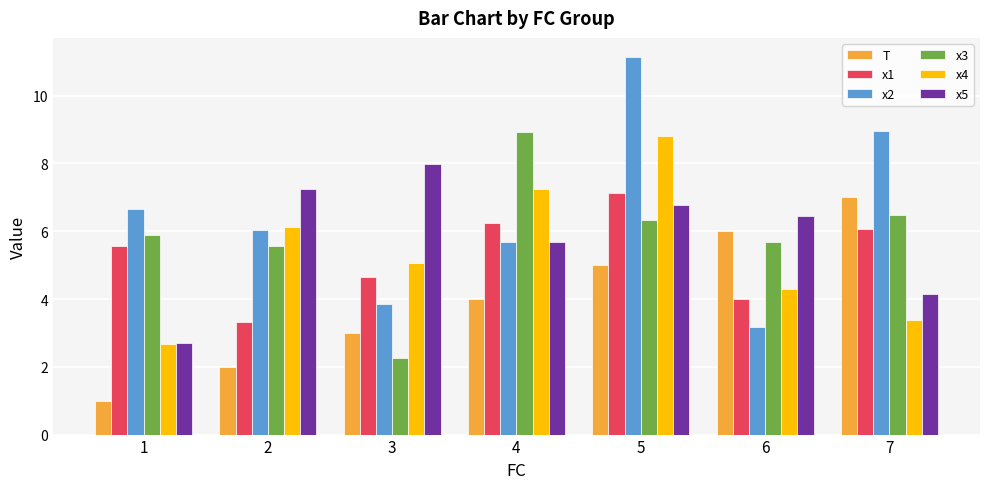

Between 4 and 7, which series saw the biggest shift?

x4